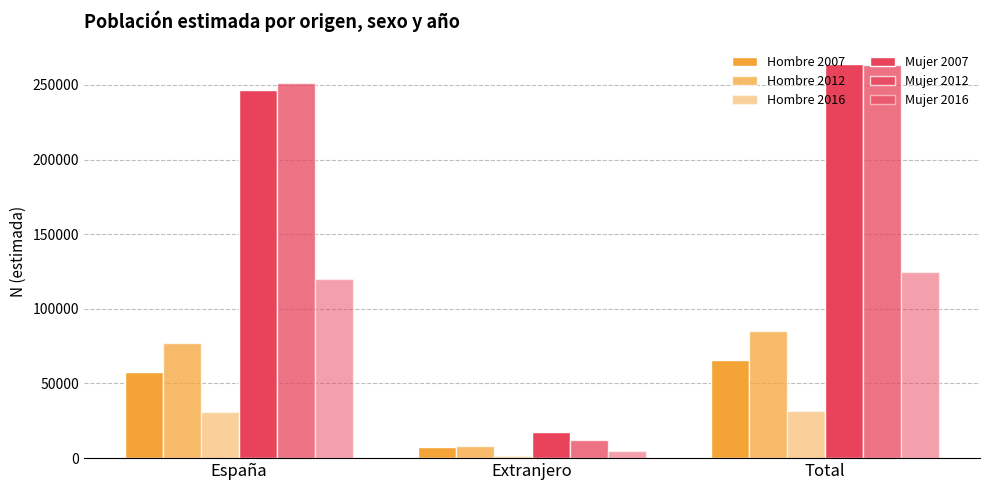

List the series in order of their peak value, highest first.

Mujer 2007, Mujer 2012, Mujer 2016, Hombre 2012, Hombre 2007, Hombre 2016